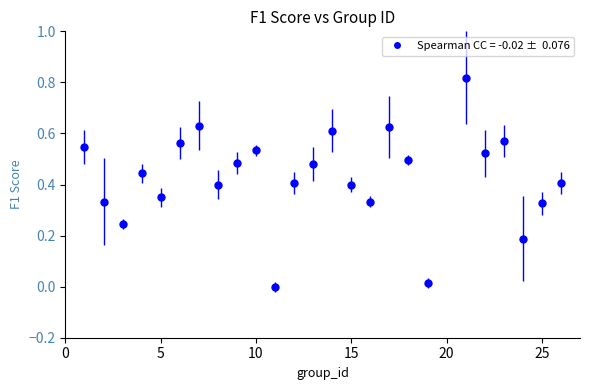

What is the sum of all values?

10.7